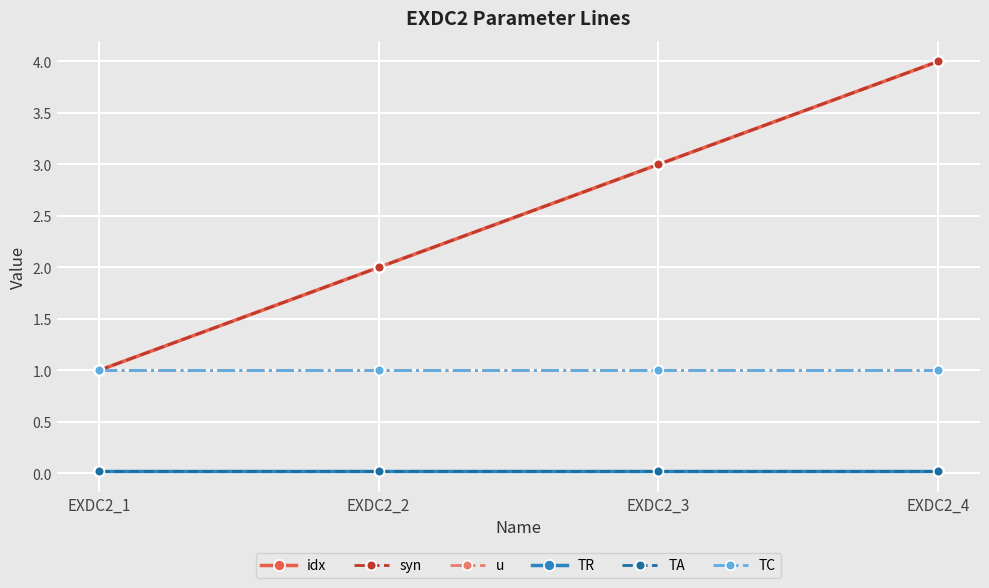

True or false: syn and TC cross at least once.

False